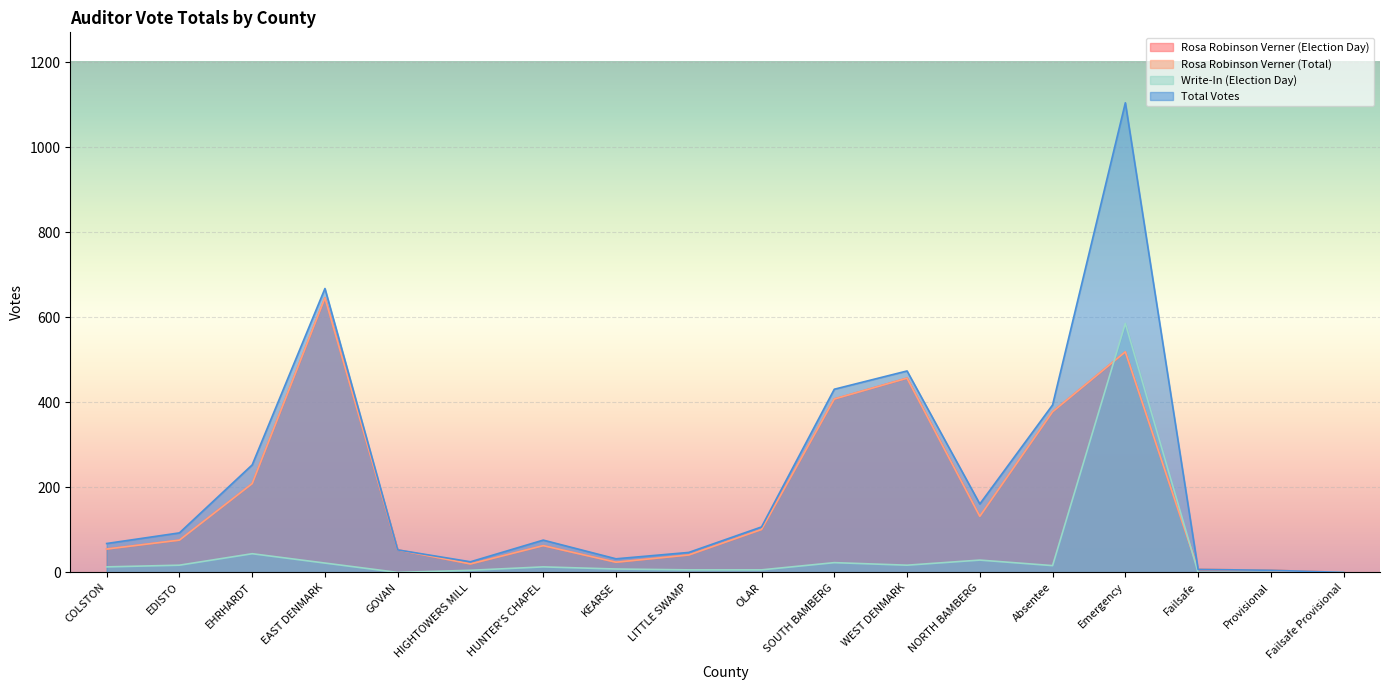

True or false: Total Votes and Rosa Robinson Verner (Total) intersect in this chart.

False